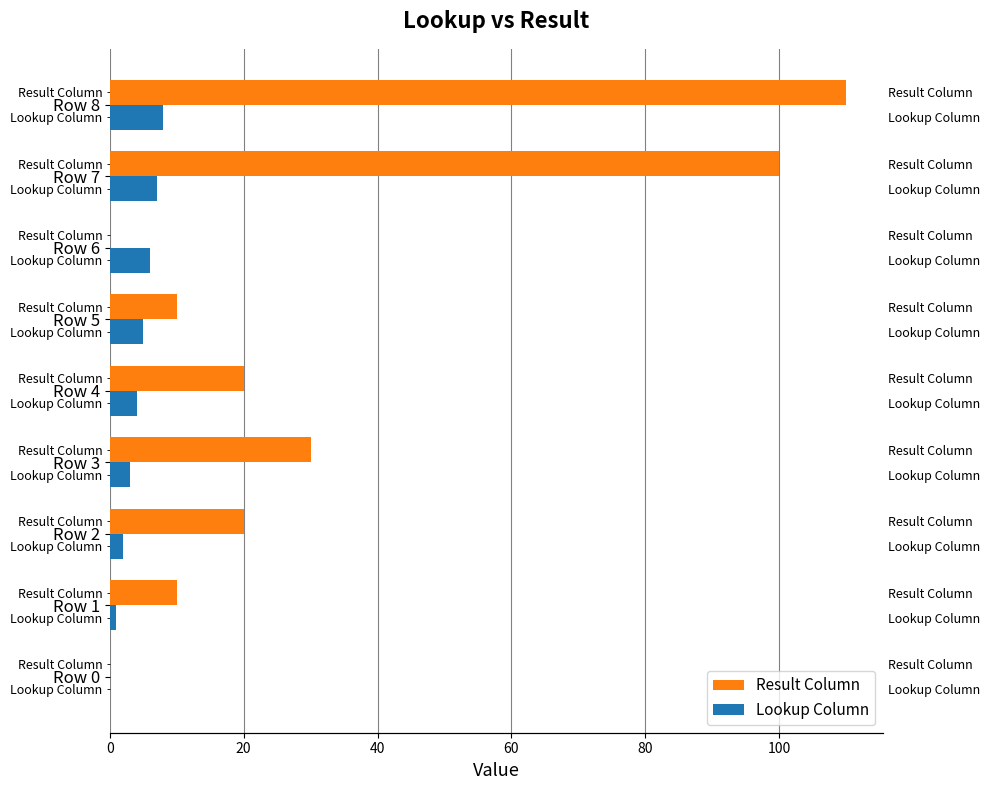

What is the label of the 4th bar from the right?

100